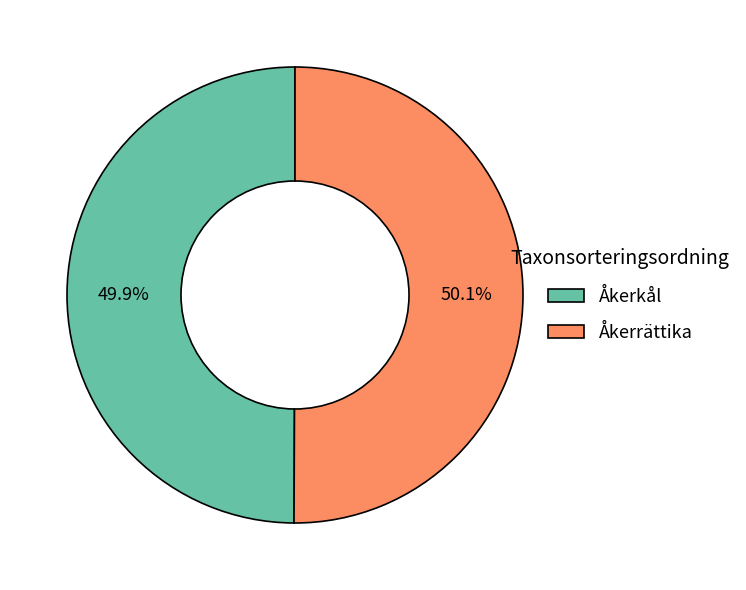

Is the sum of Åkerrättika and Åkerkål greater than half?

Yes